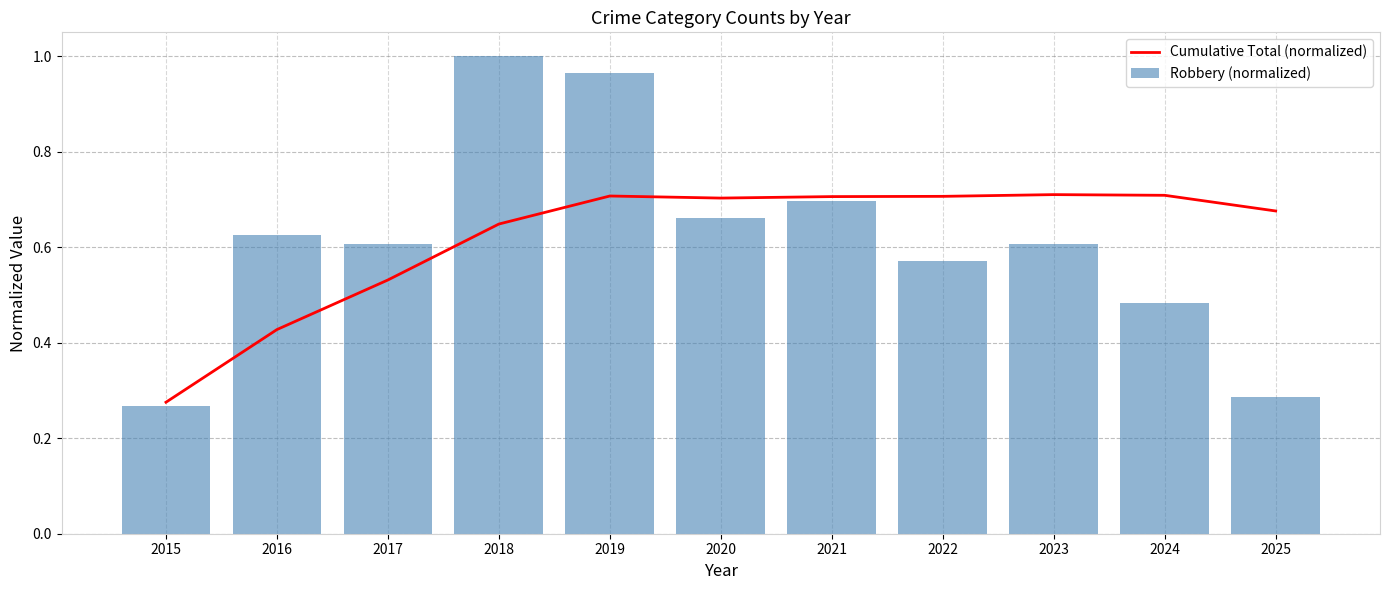

Which has a higher value, 2024 or 2025?

2024